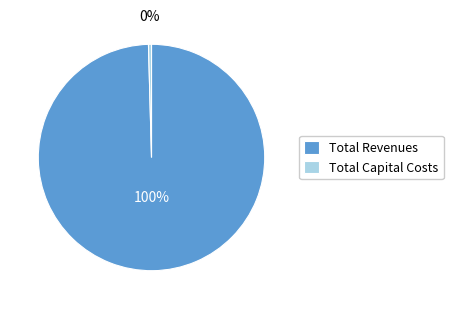

To the nearest percent, what is the average slice percentage?

50%